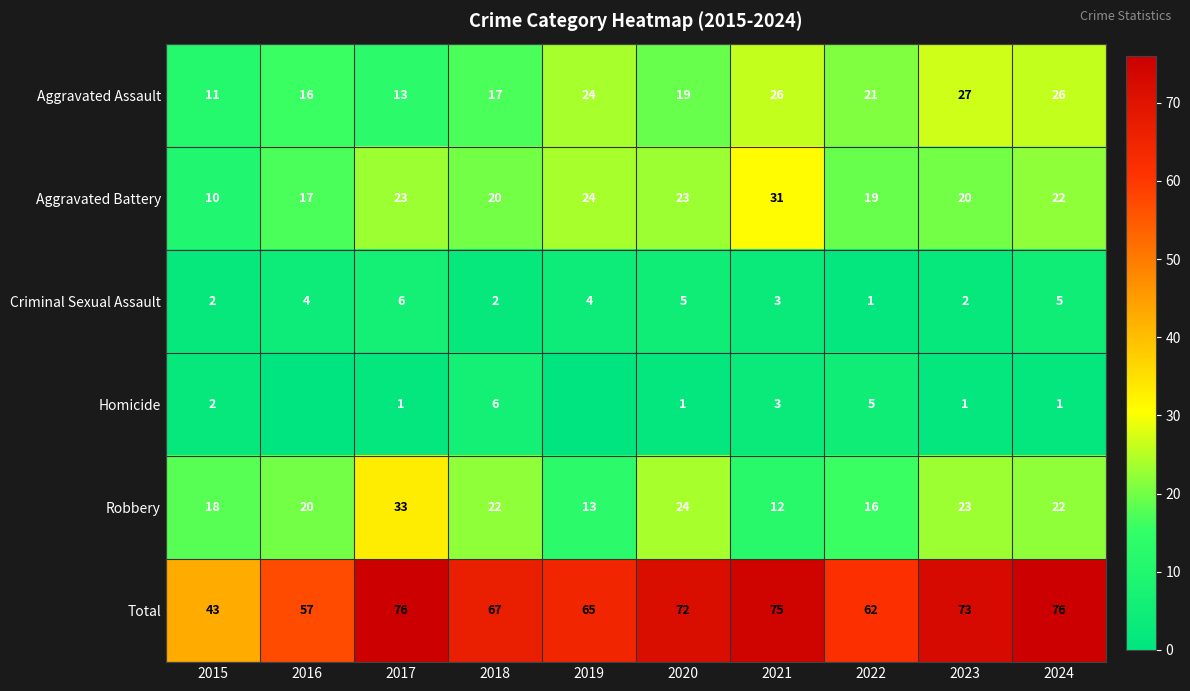

How many data points does each series have?

10